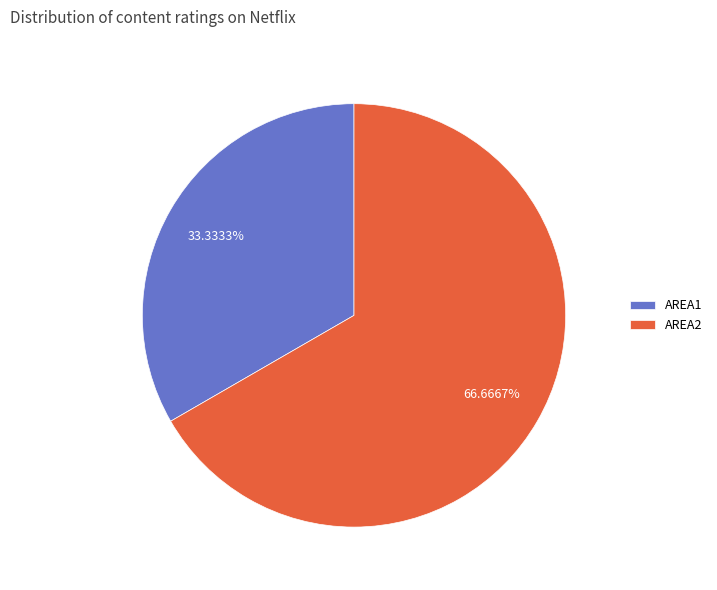

Count the number of slices in the pie.

2